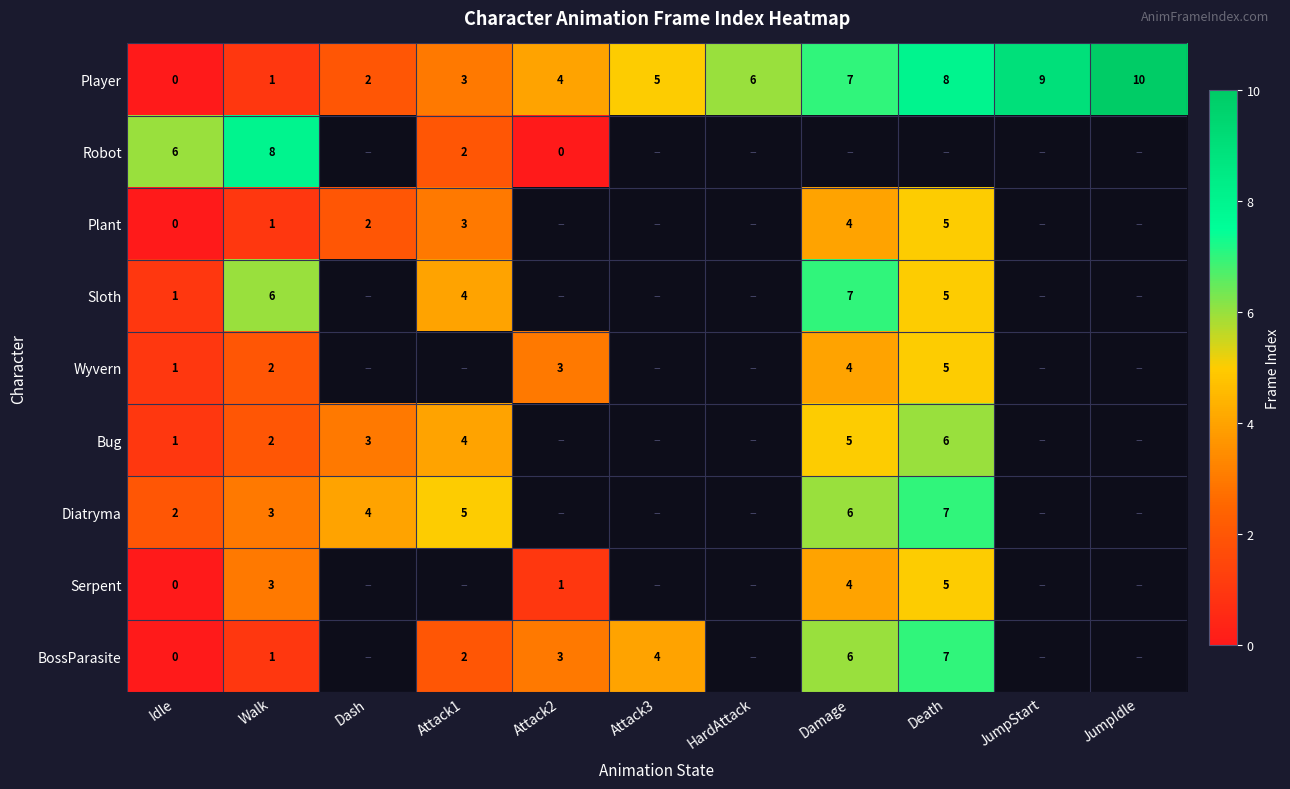

The BossParasite series shows 1.8 at Damage. True or false?

False